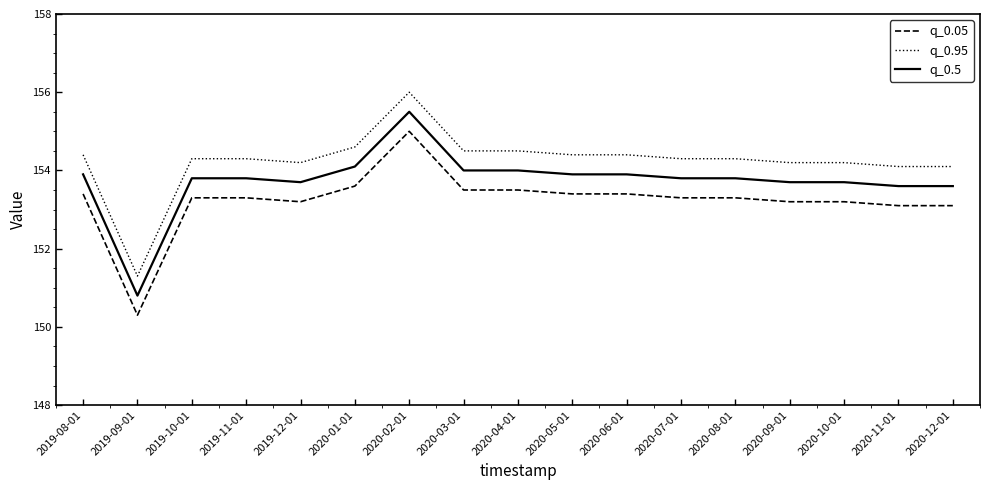

Which label corresponds to the smallest value in the chart?

2019-09-01